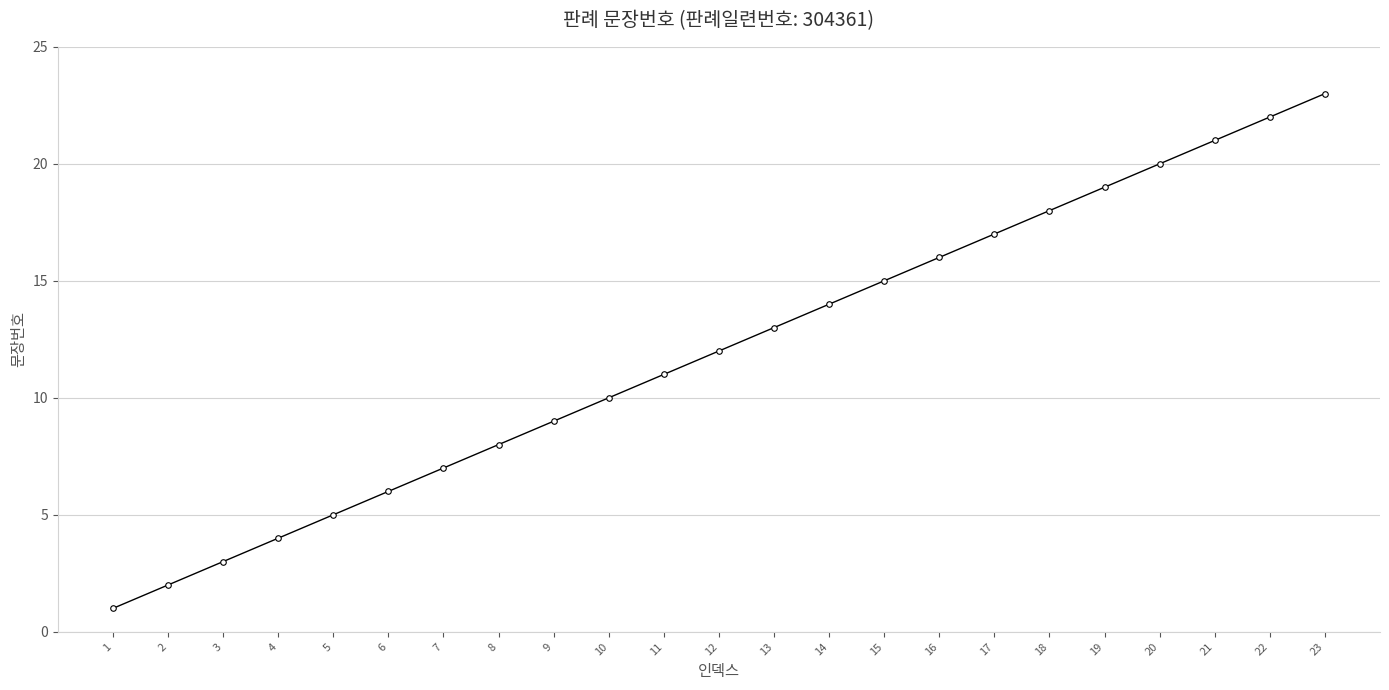

What is the value of the 3rd point from the left?

3